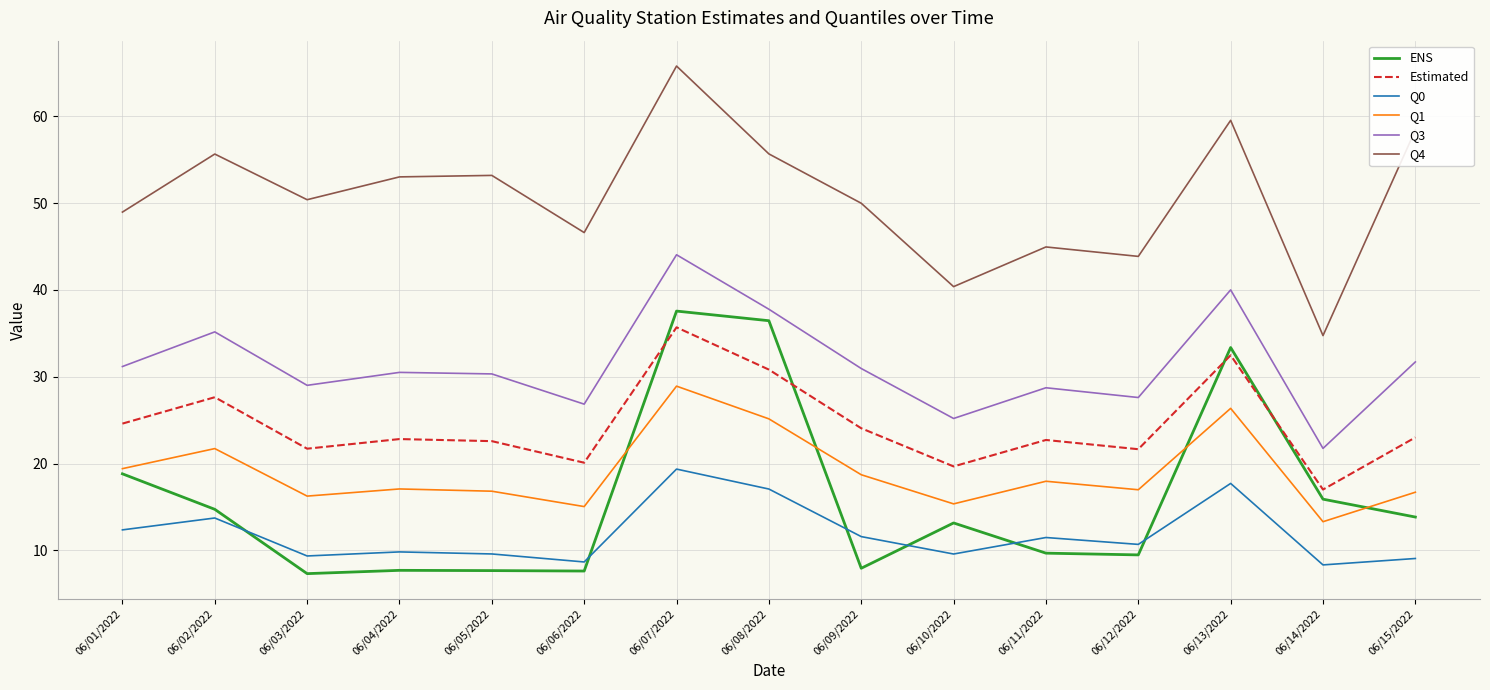

What position from the right is 06/02/2022?

14